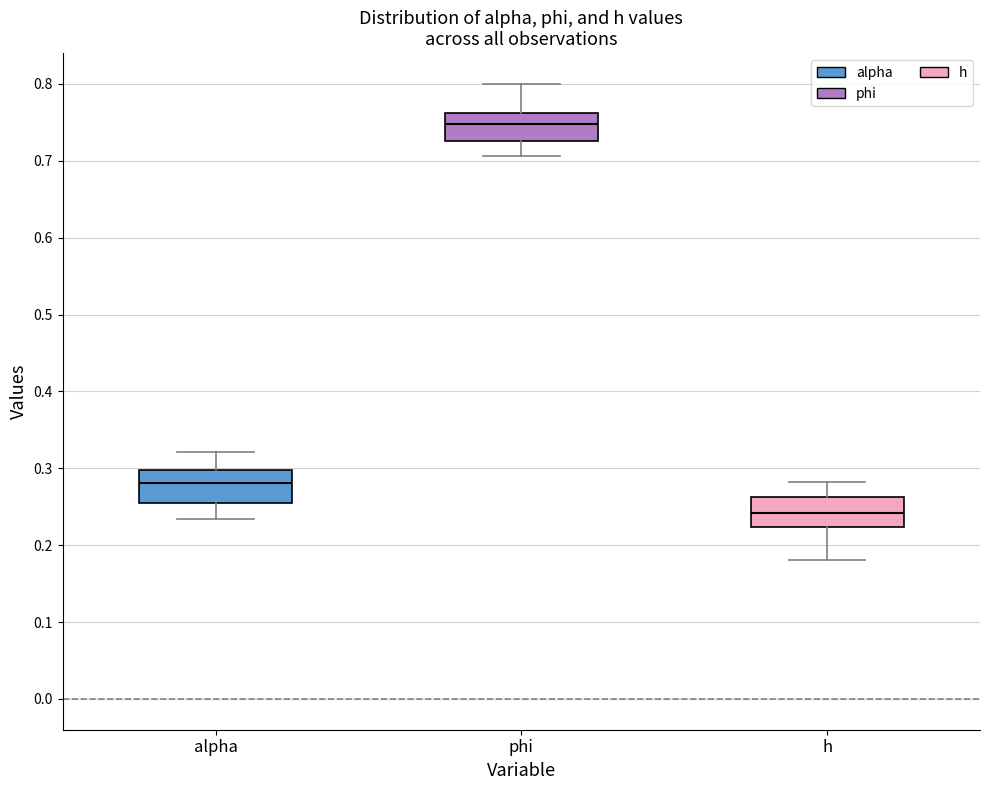

Where does the upper whisker of the box for alpha end on the y-axis? The values are not printed on the chart, so give them approximately, as read against the axis.

0.32